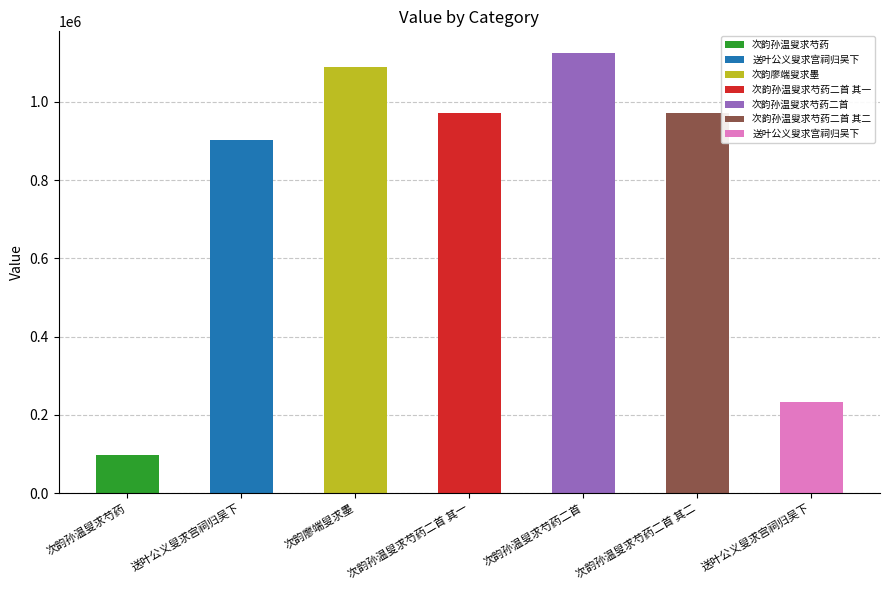

What is the minimum value shown in the chart?

96987